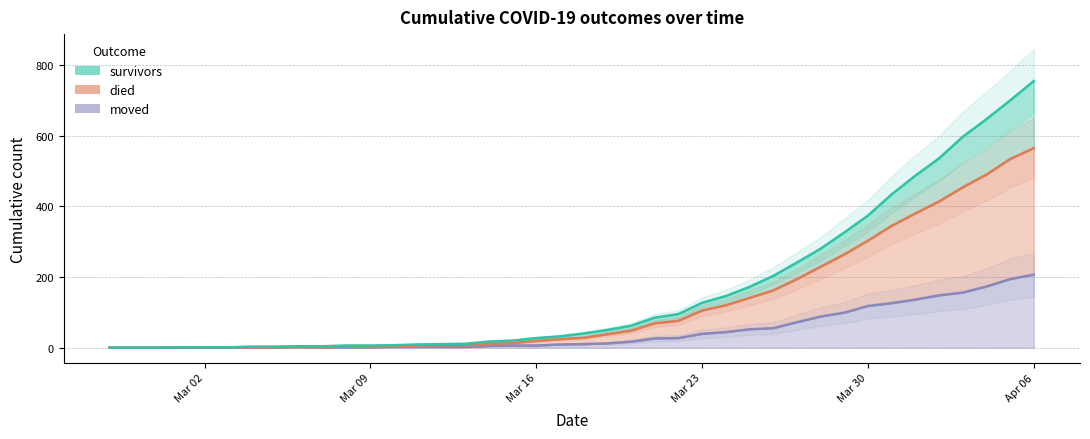

Between 2020-03-08 and 2020-04-03, which series saw the biggest shift?

survivors